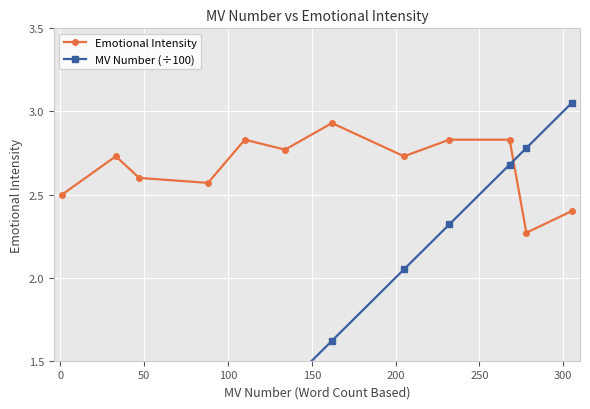

What is the value of the Emotional Intensity point at the 1st from the left?

2.5